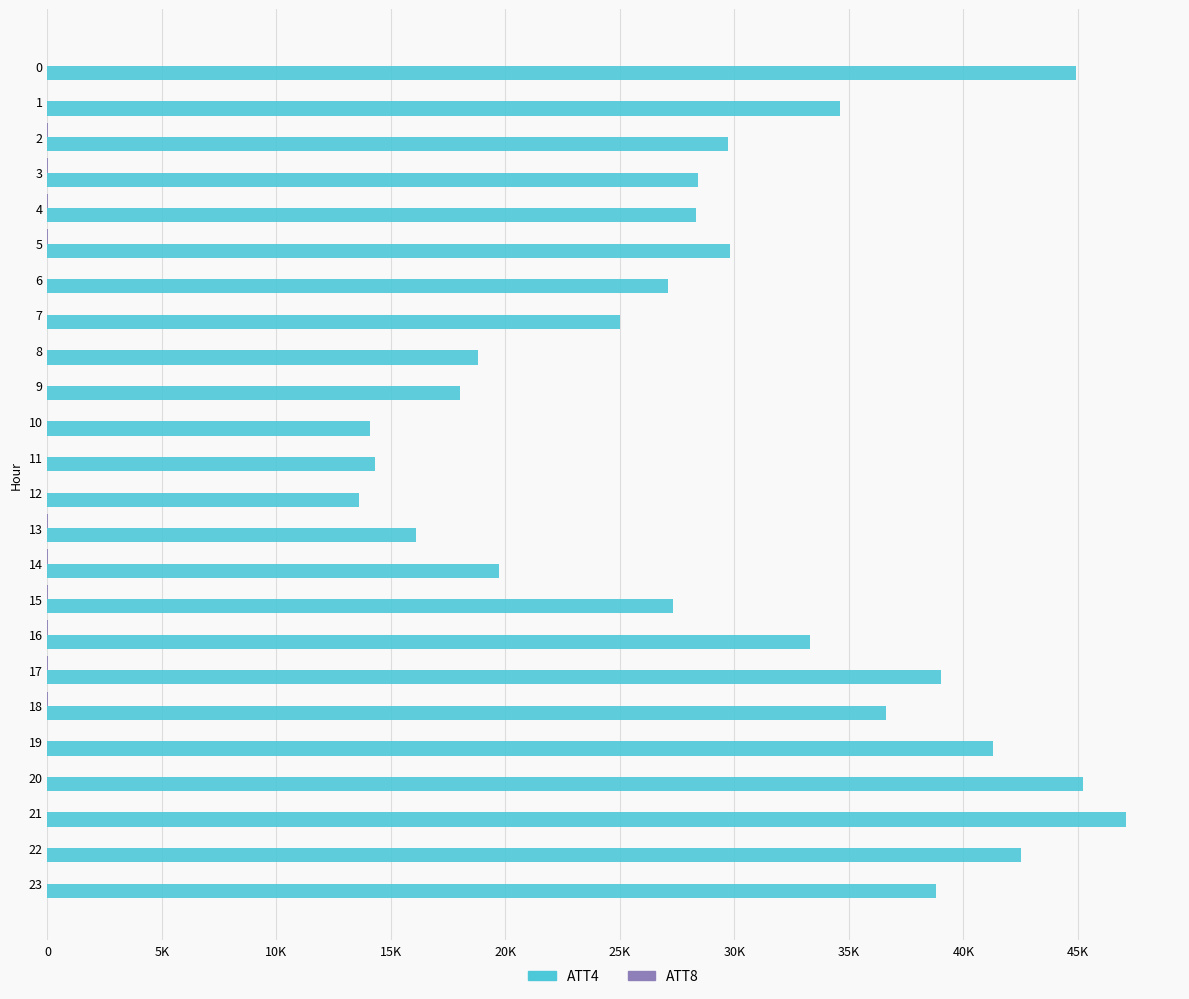

What value does the ATT4 series have at 20?

45200.0